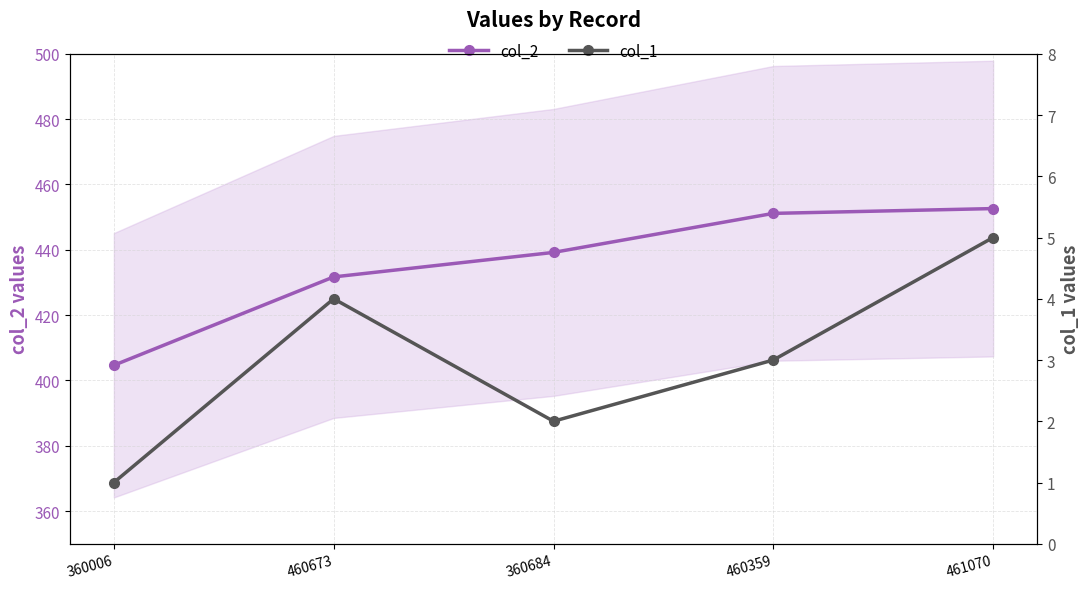

Is this an area chart (filled region under the line)?

No